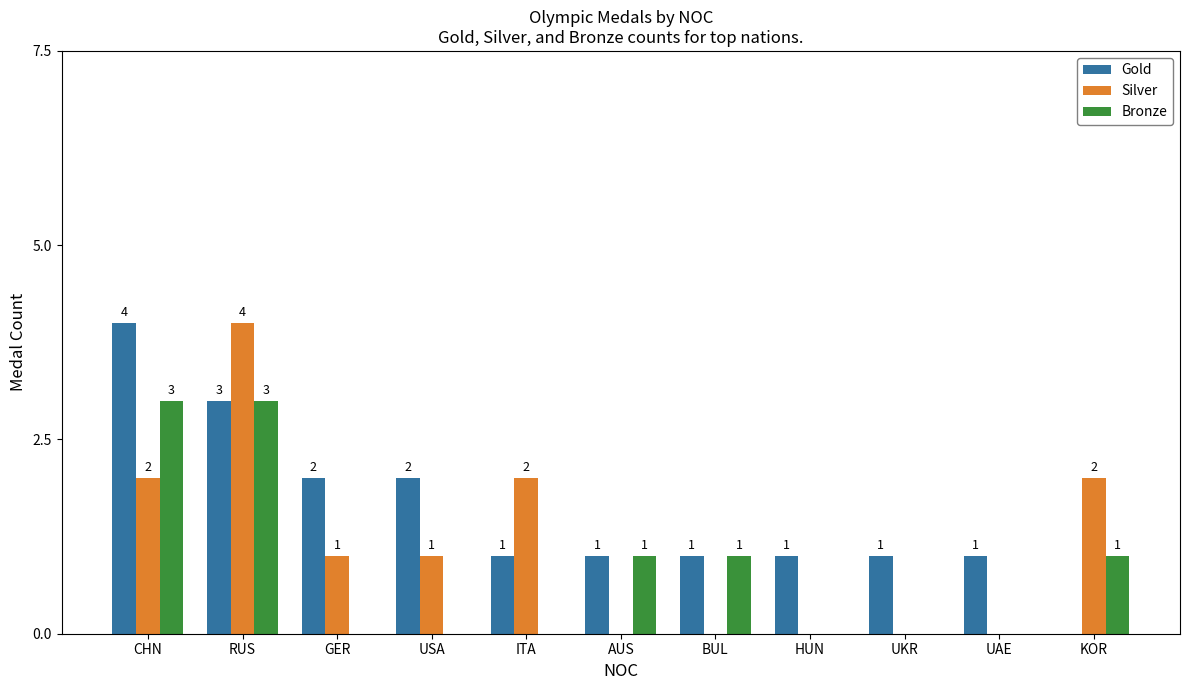

Reading right to left, extract all data points from this chart.

Gold: KOR=0	UAE=1	UKR=1	HUN=1	BUL=1	AUS=1	ITA=1	USA=2	GER=2	RUS=3	CHN=4
Silver: KOR=2	UAE=0	UKR=0	HUN=0	BUL=0	AUS=0	ITA=2	USA=1	GER=1	RUS=4	CHN=2
Bronze: KOR=1	UAE=0	UKR=0	HUN=0	BUL=1	AUS=1	ITA=0	USA=0	GER=0	RUS=3	CHN=3